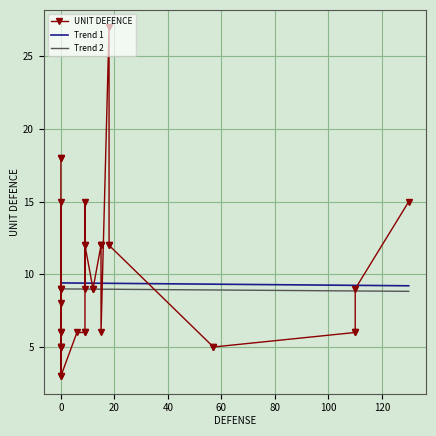

What is the maximum value for Trend 1?

9.4